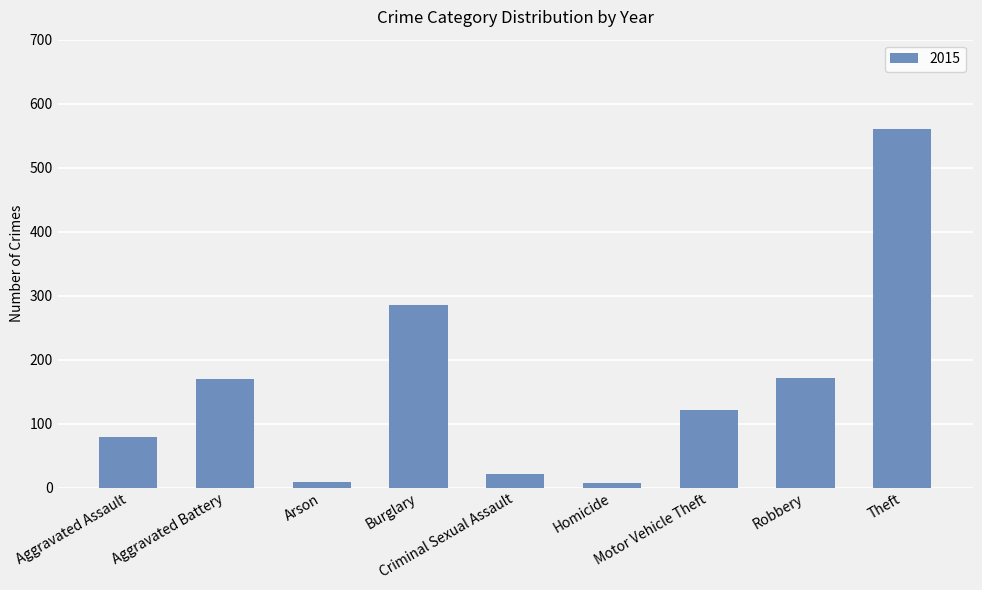

What is the maximum value shown in the chart?

561